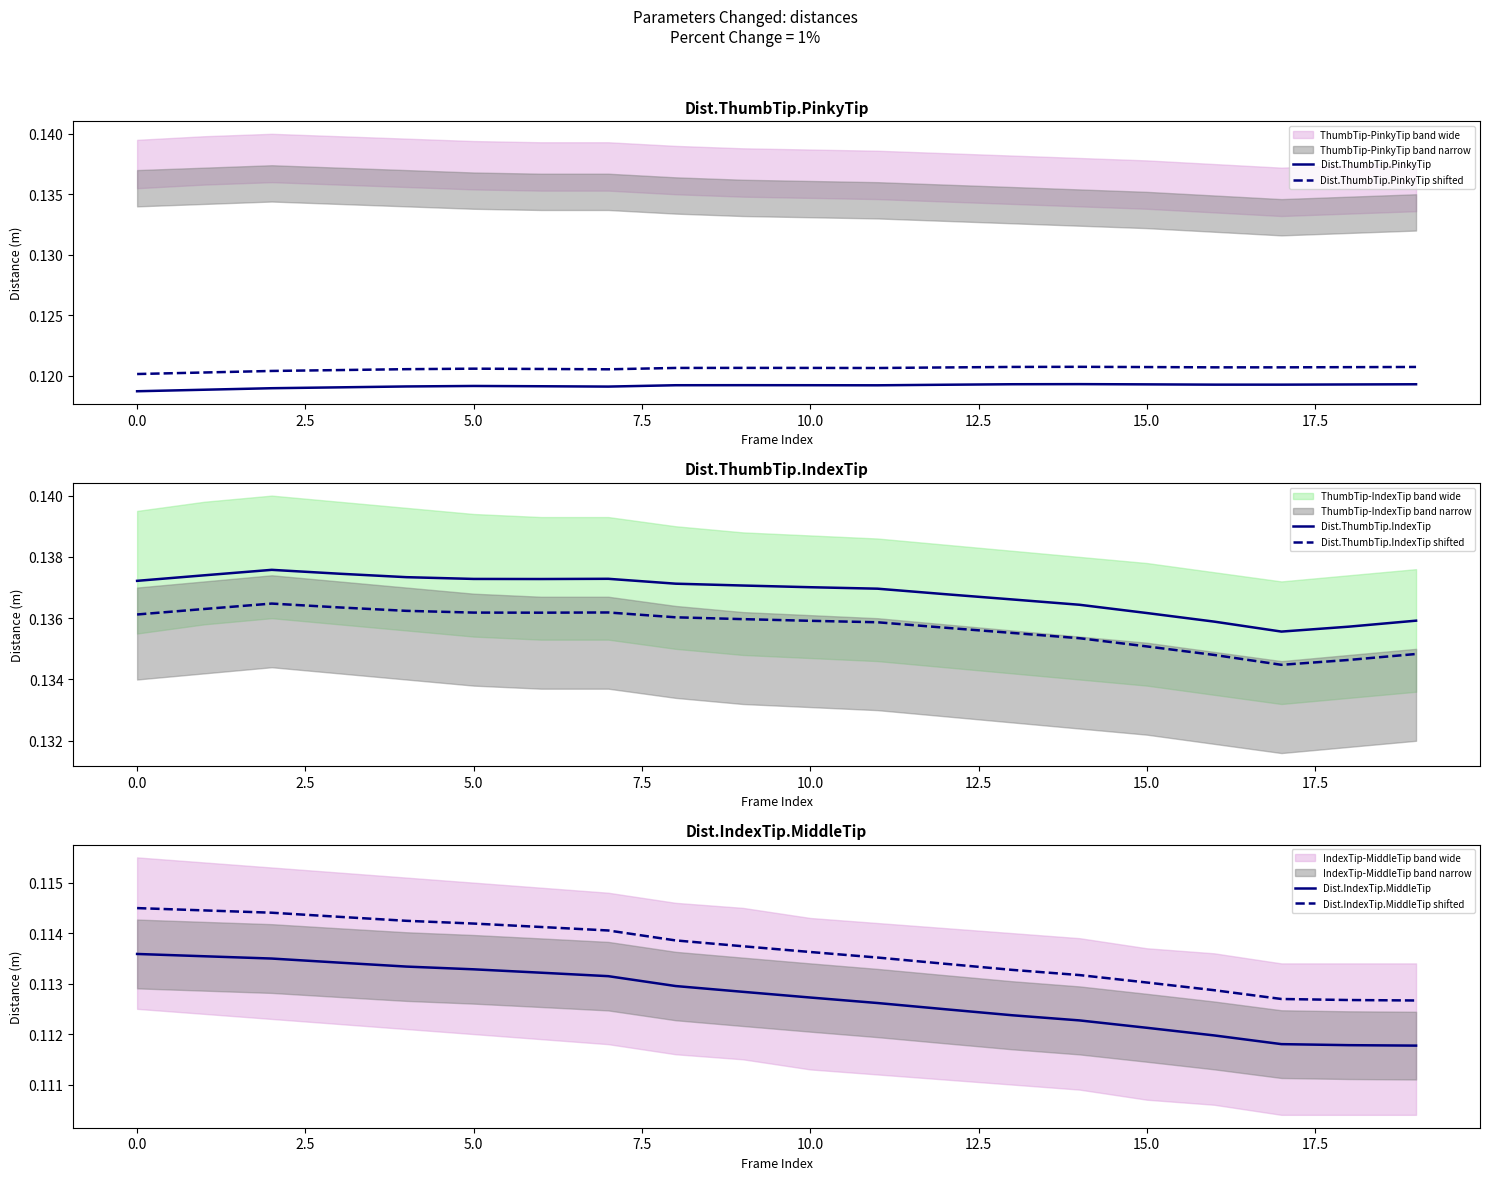

True or false: Dist.IndexTip.MiddleTip shifted and Dist.ThumbTip.PinkyTip shifted cross at least once.

False